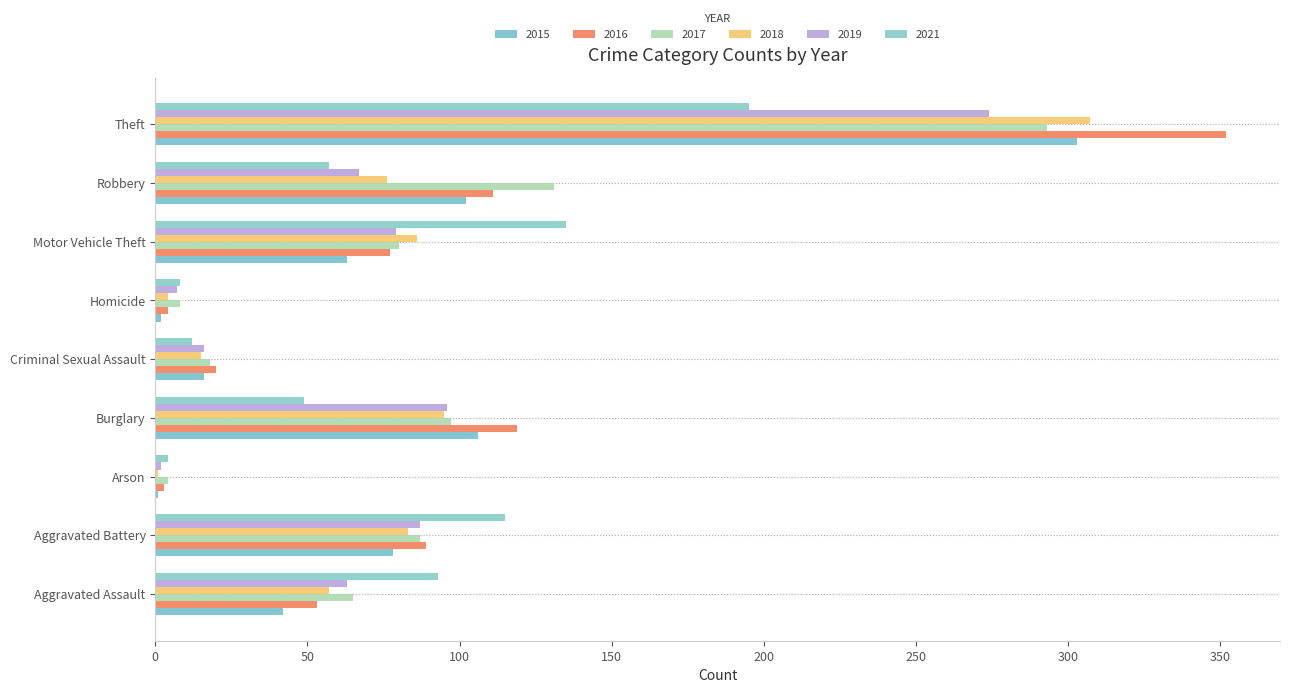

What is the maximum value for 2015?

303